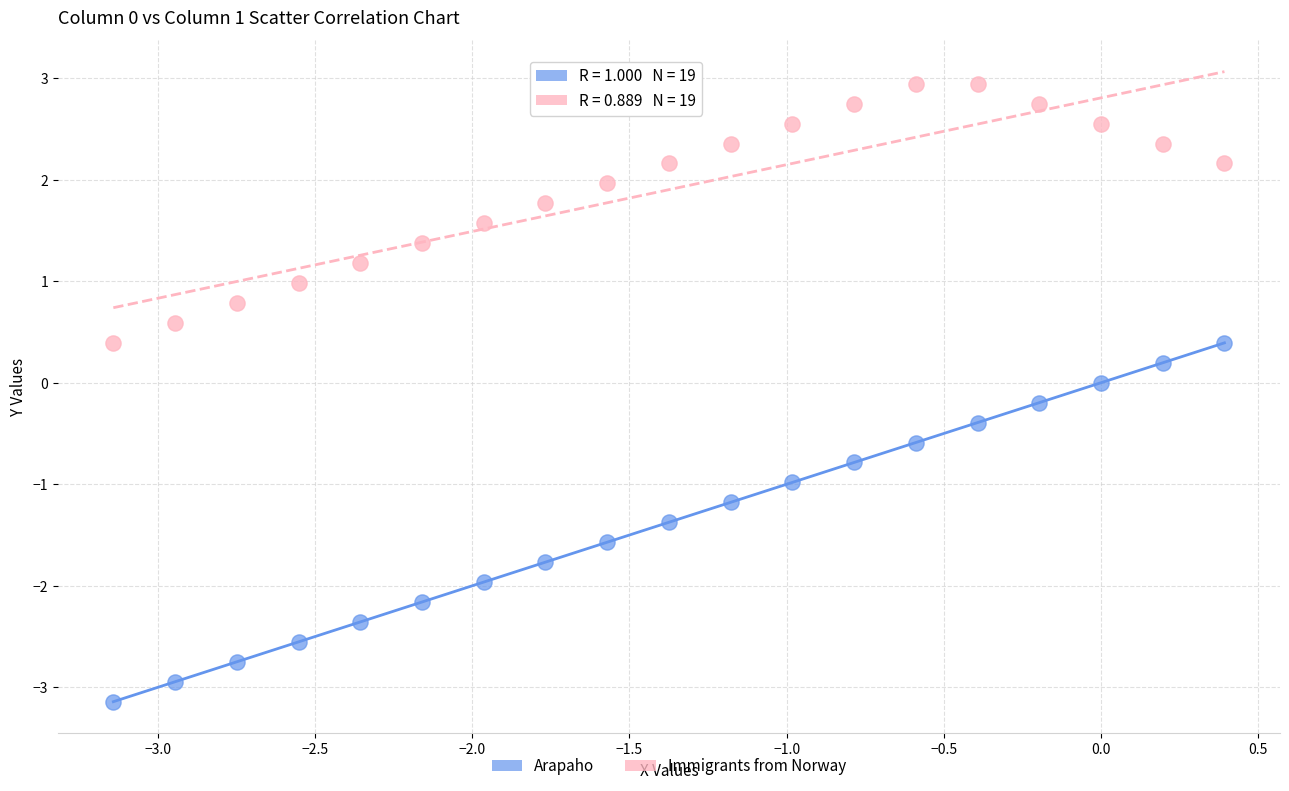

Which series reaches the minimum Y coordinate?

Arapaho